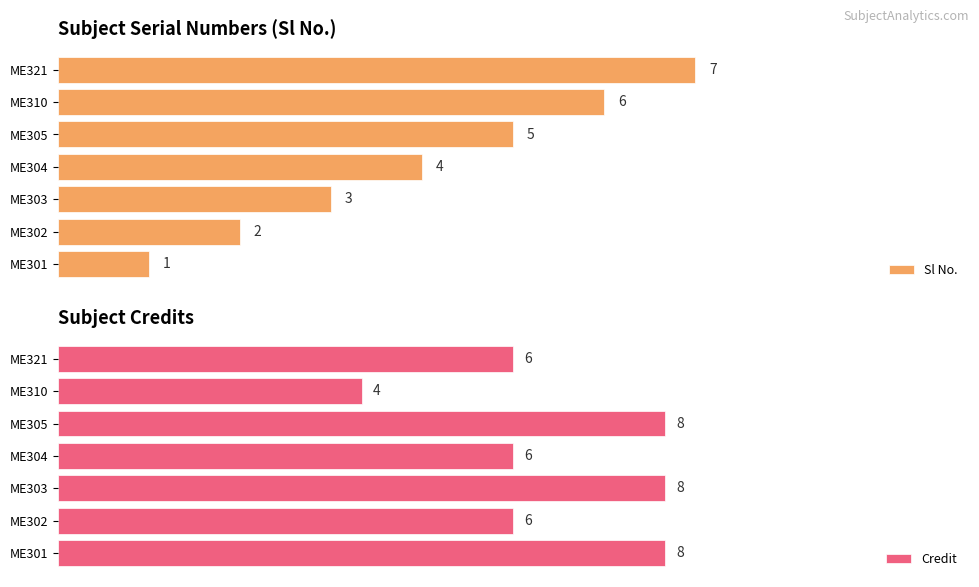

Reading left to right, list all the values displayed in this chart.

Sl No.: 1	2	3	4	5	6	7
Credit: 8	6	8	6	8	4	6